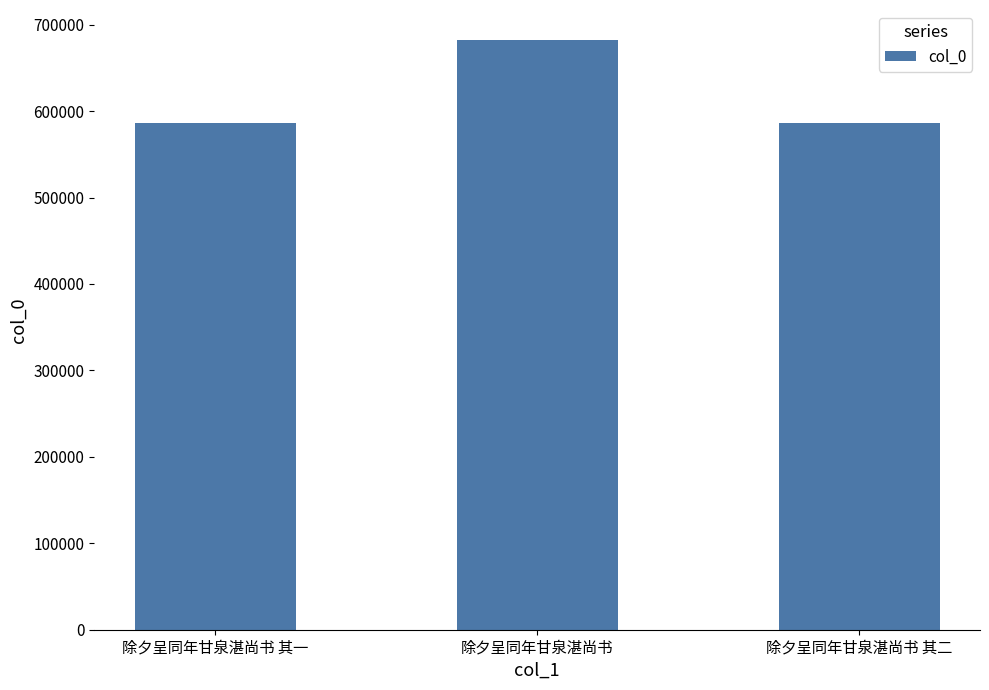

How many categories are shown in the chart?

3